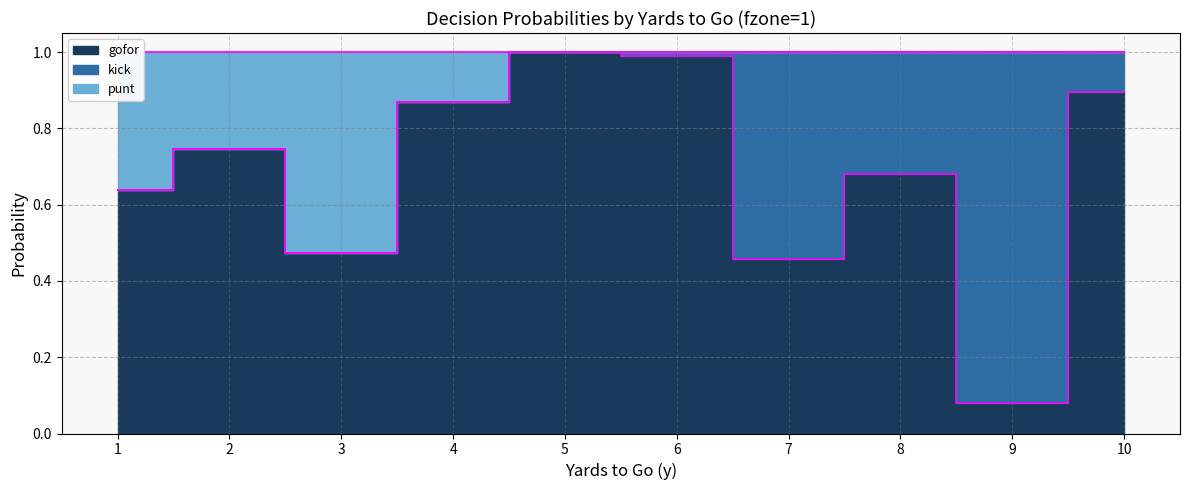

Is the value of gofor edge at 4 greater than the value of punt edge at 9?

No